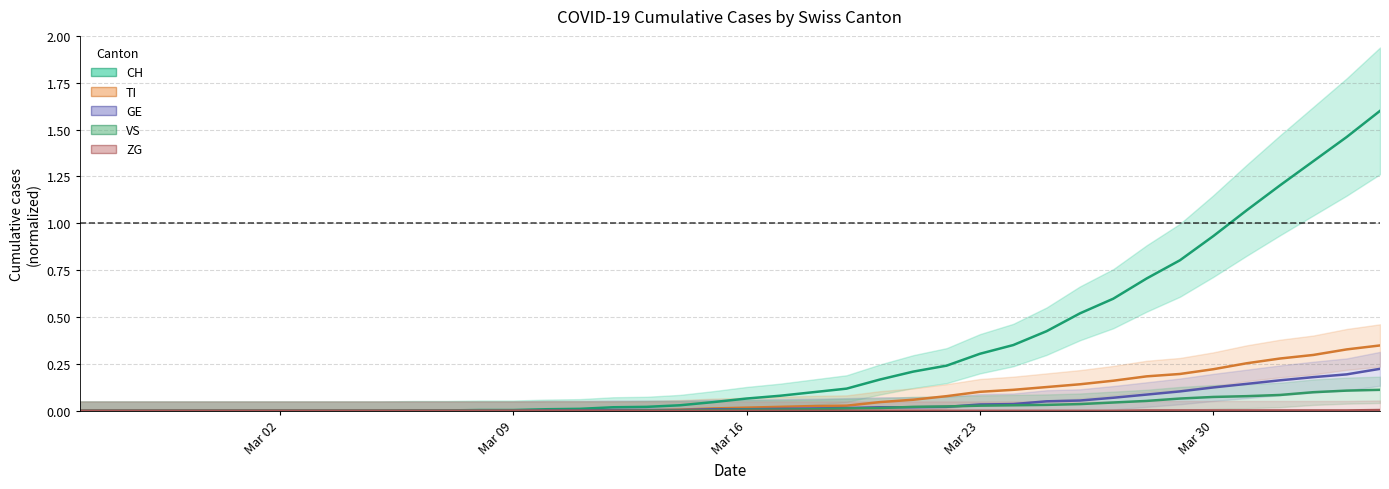

At which category is the sum across all series the highest?

2020-04-04